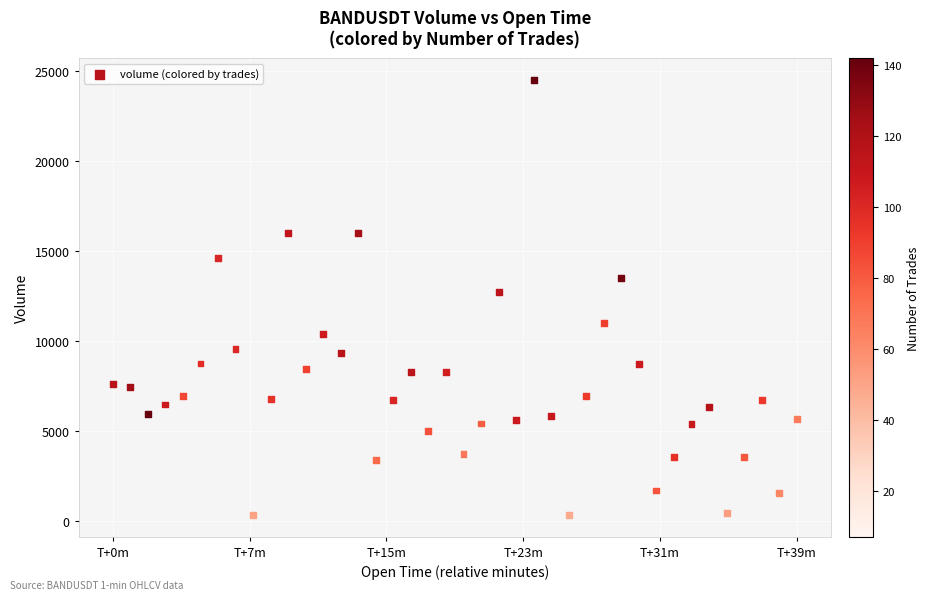

What Y value in the scatter plot is closest to 12397?

12677.6